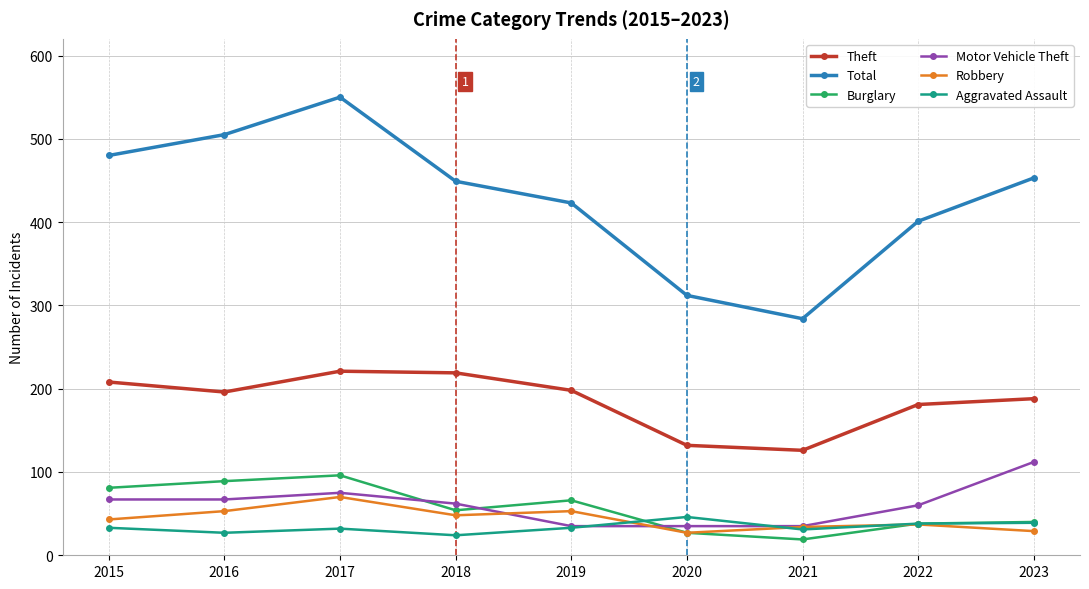

What is the sum of the Theft values at 2022 and 2021?

307